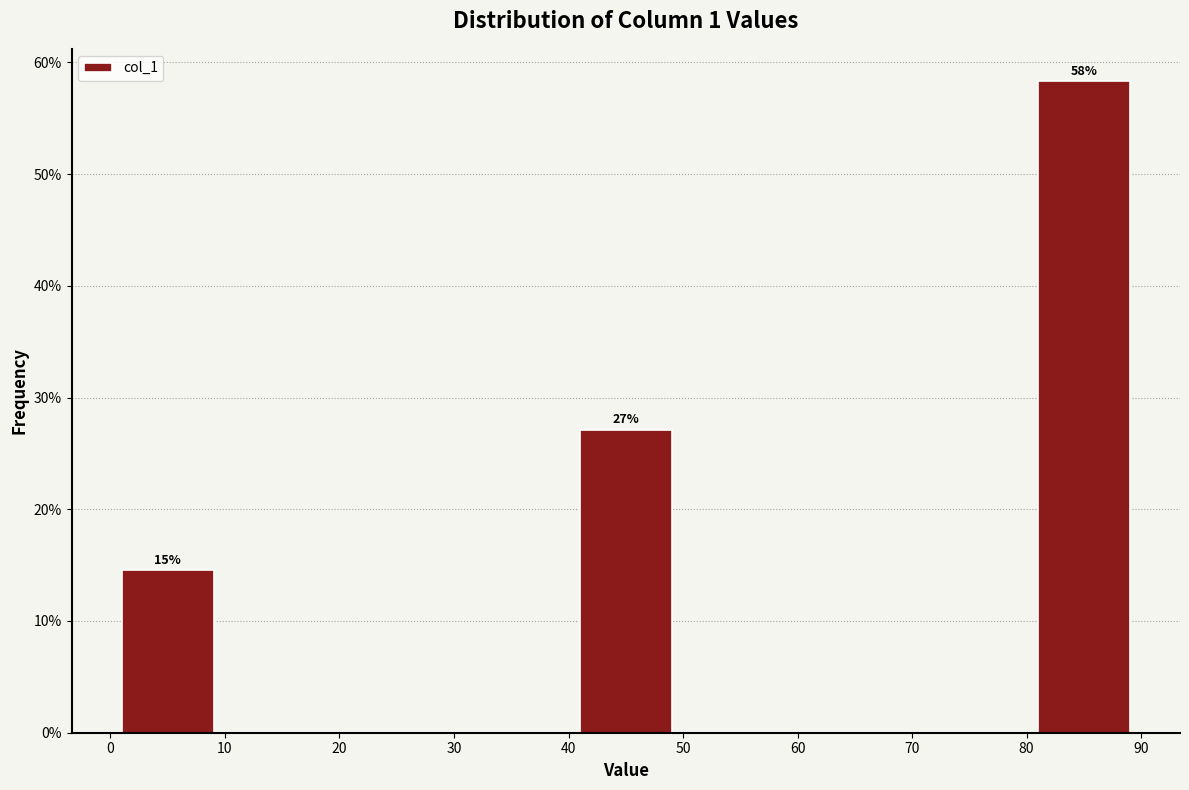

Over which range of the x-axis is the bar tallest?

80 to 90